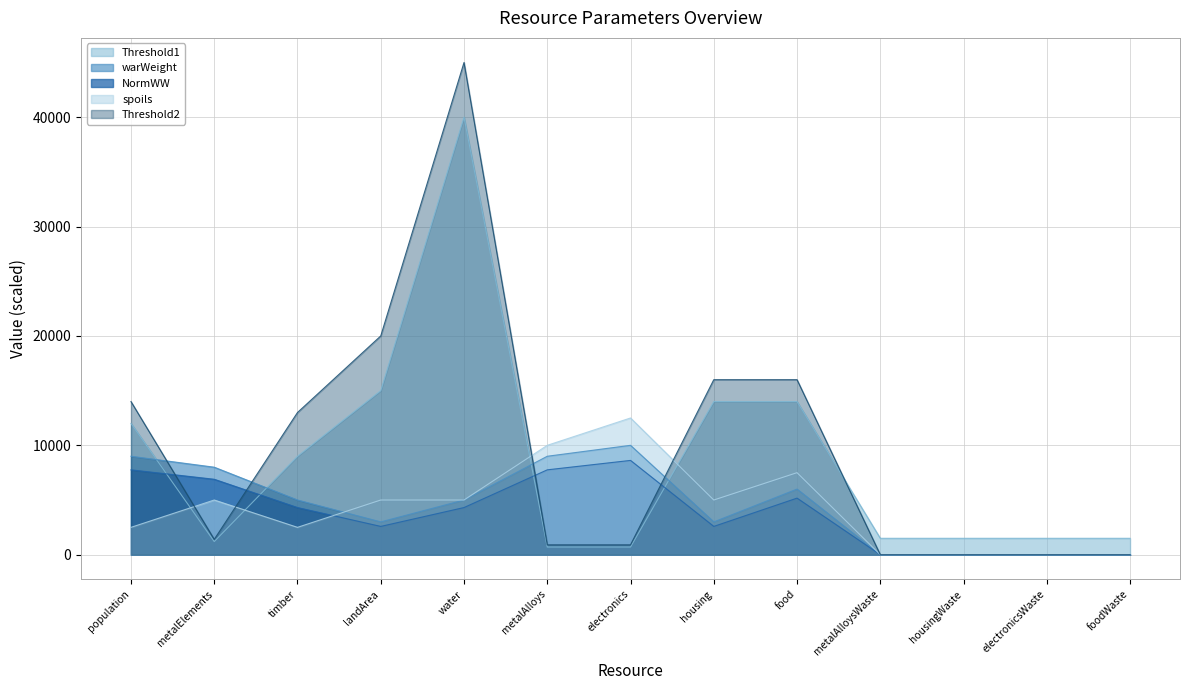

What is the sum of the warWeight values at metalAlloys and electronics?

19000.0